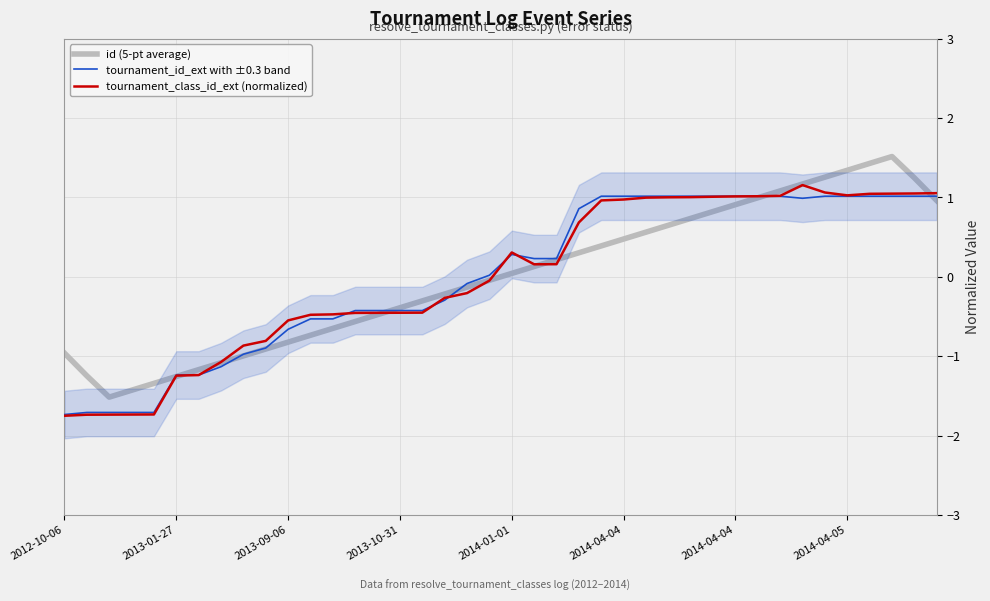

Rank the series by their average value, from highest to lowest.

tournament_class_id_ext (normalized), tournament_id_ext with ±0.3 band, id (5-pt average)